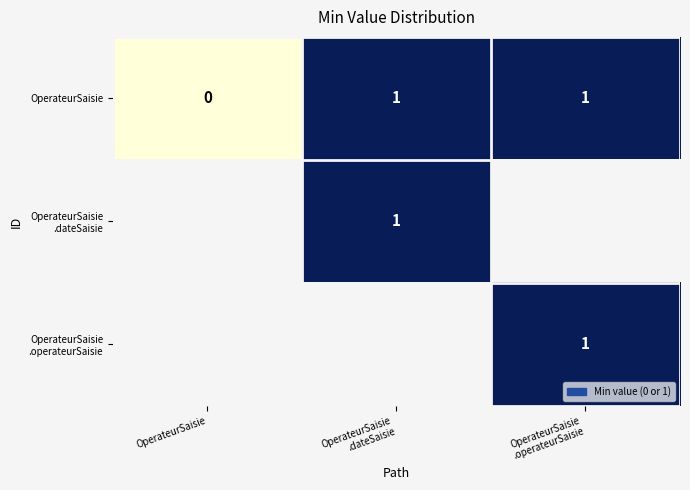

The value of OperateurSaisie at OperateurSaisie is 0. True or false?

True